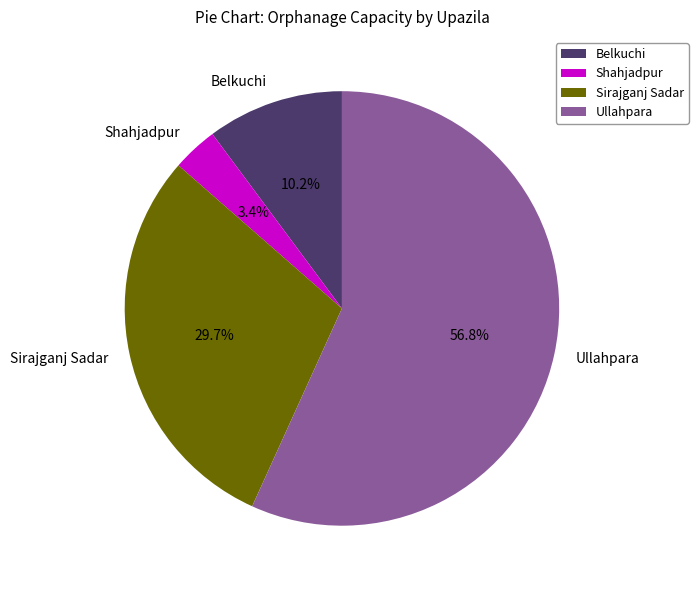

Which slice is the smallest?

Shahjadpur